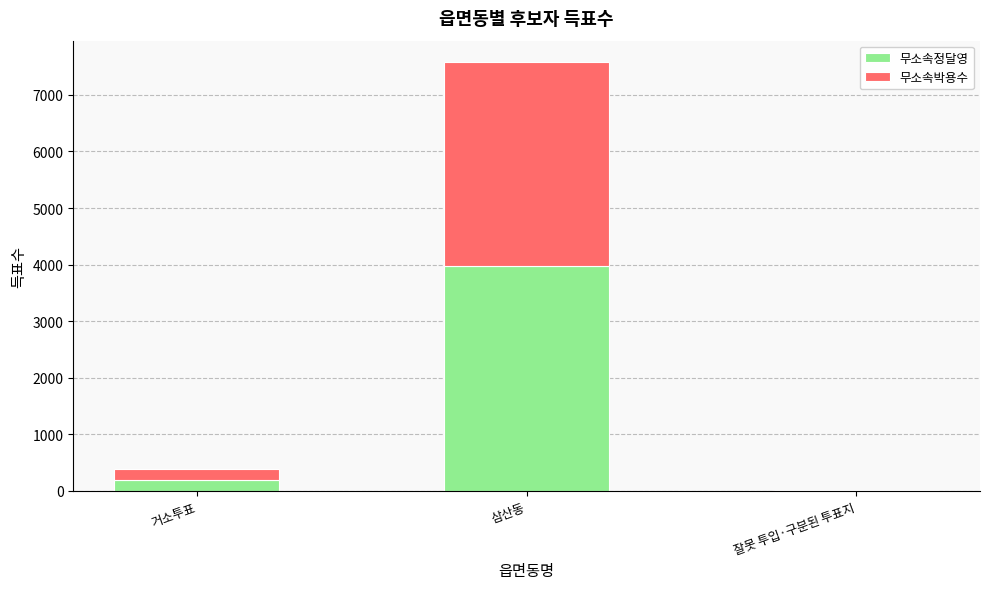

Are the bars grouped side by side (vs. stacked)?

No